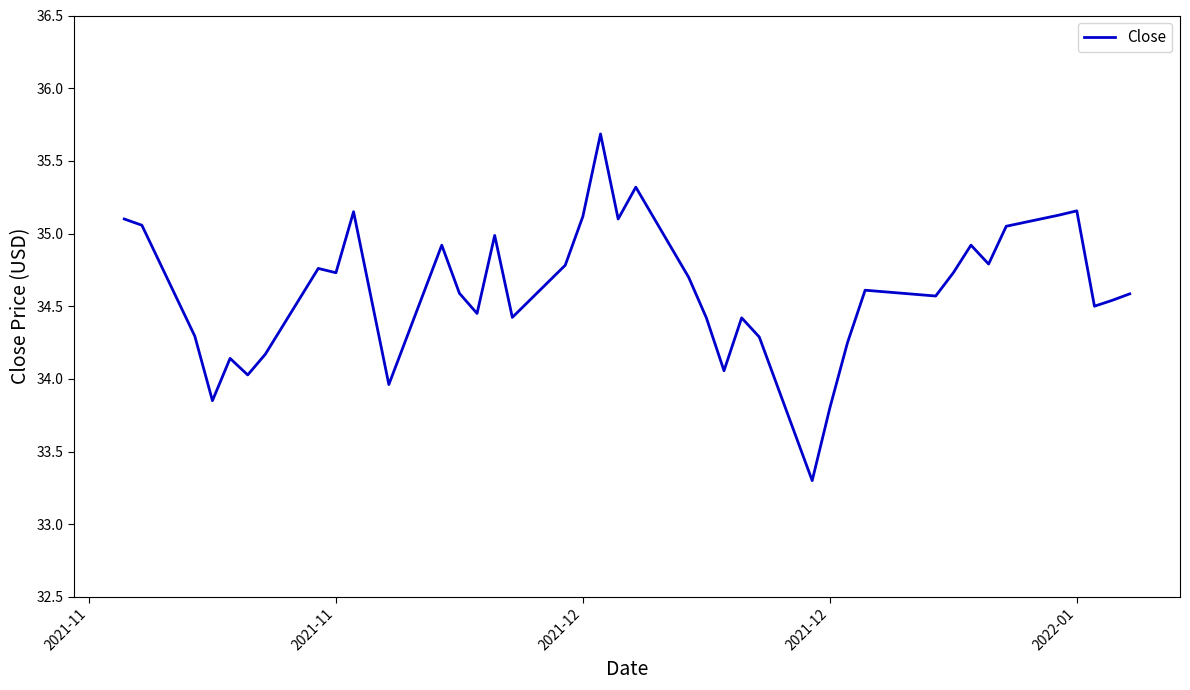

What is the maximum value shown in the chart?

35.7